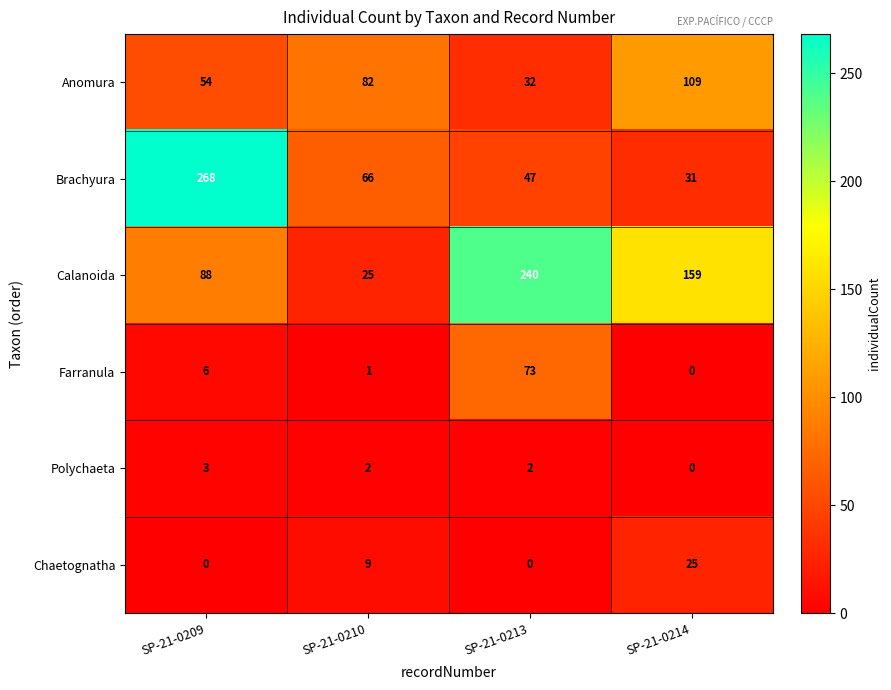

At which category is the sum across all series the highest?

SP-21-0209